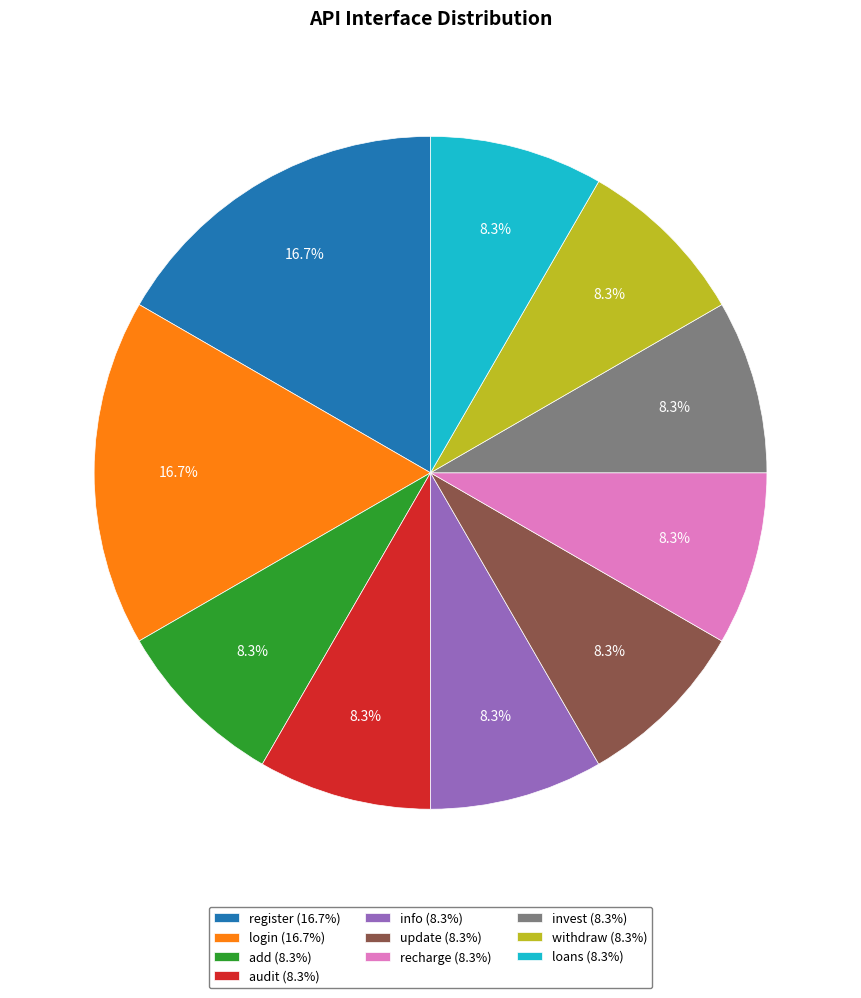

Which has a higher value, register (16.7%) or loans (8.3%)?

register (16.7%)